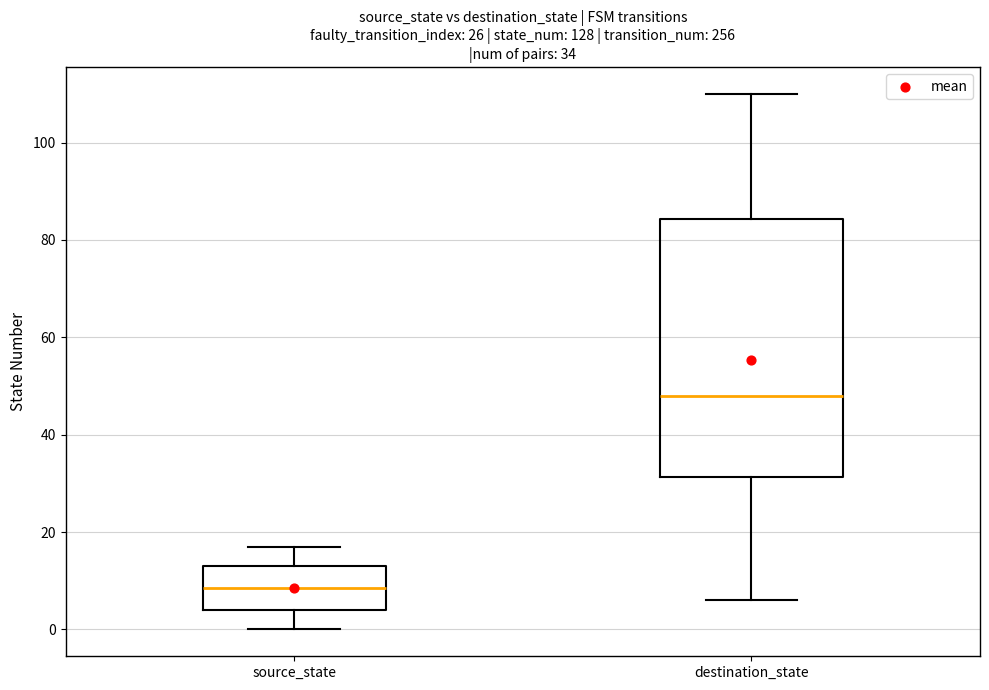

Which box's median line is the highest?

destination_state